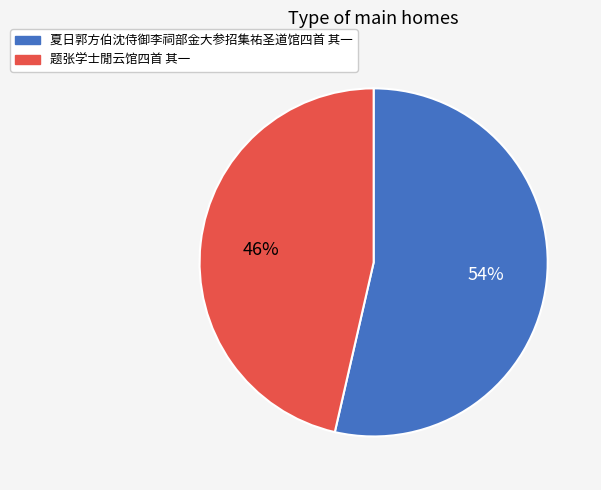

Count the number of slices in the pie.

2